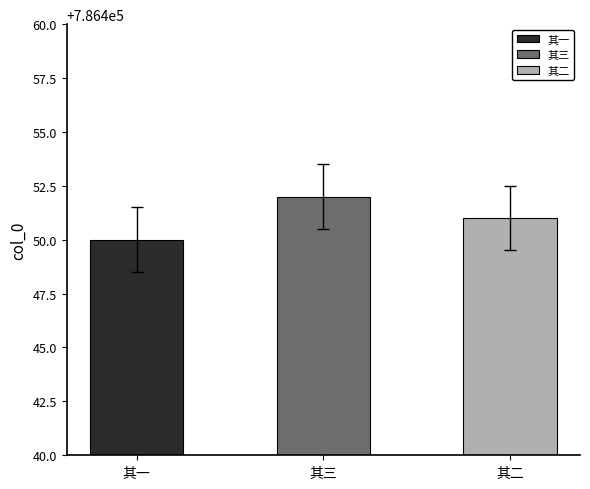

What is the change in value from 其一 to 其二?

+1